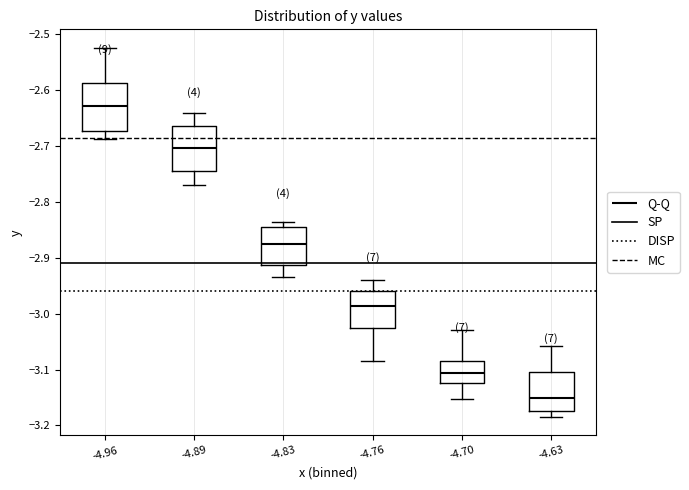

Reading left to right, read every box against the y-axis: the position of its median line, the range the box covers, and the ends of its whiskers. The values are not printed on the chart, so give them approximately, as read against the axis.

-4.96: median -2.63, box -2.67 to -2.59, whiskers -2.69 to -2.52
-4.89: median -2.70, box -2.74 to -2.66, whiskers -2.77 to -2.64
-4.83: median -2.88, box -2.91 to -2.84, whiskers -2.93 to -2.84 (just above the box's upper edge)
-4.76: median -2.99, box -3.03 to -2.96, whiskers -3.09 to -2.94
-4.70: median -3.11, box -3.12 to -3.08, whiskers -3.15 to -3.03
-4.63: median -3.15, box -3.17 to -3.10, whiskers -3.18 to -3.06